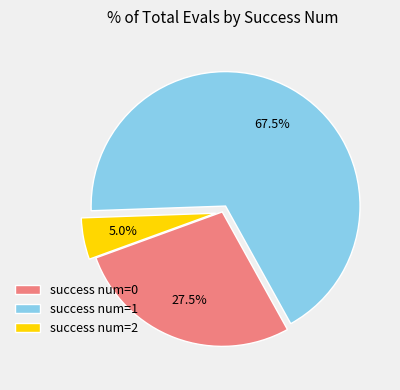

Between success num=0 and success num=1, which is larger?

success num=1